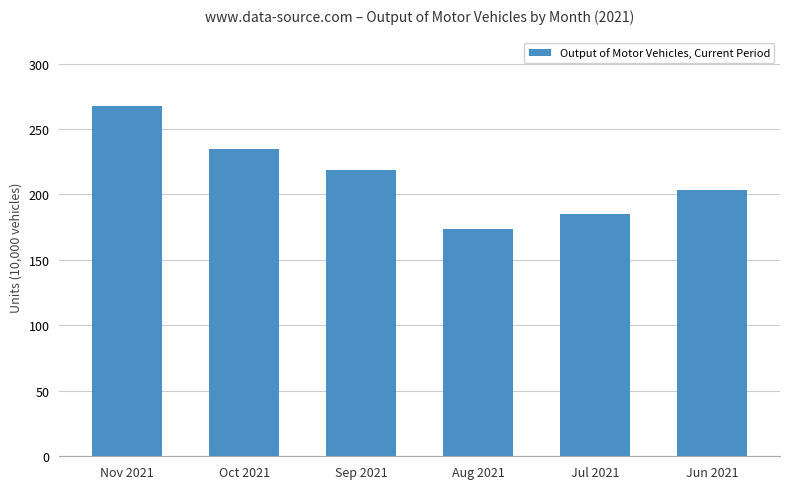

Is it true that the value at Sep 2021 is 378.2?

False